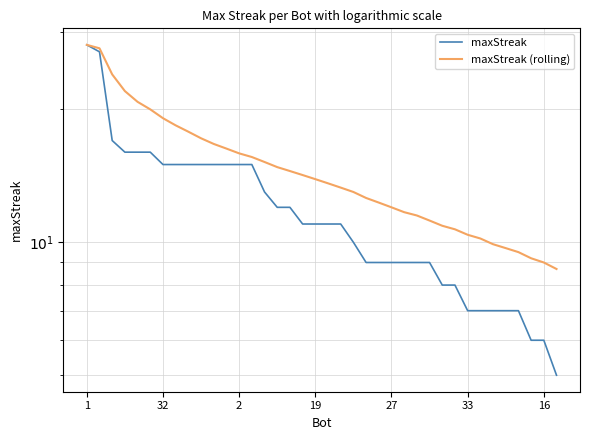

Is the value of maxStreak at 16 greater than the value of maxStreak (rolling) at 35?

Yes